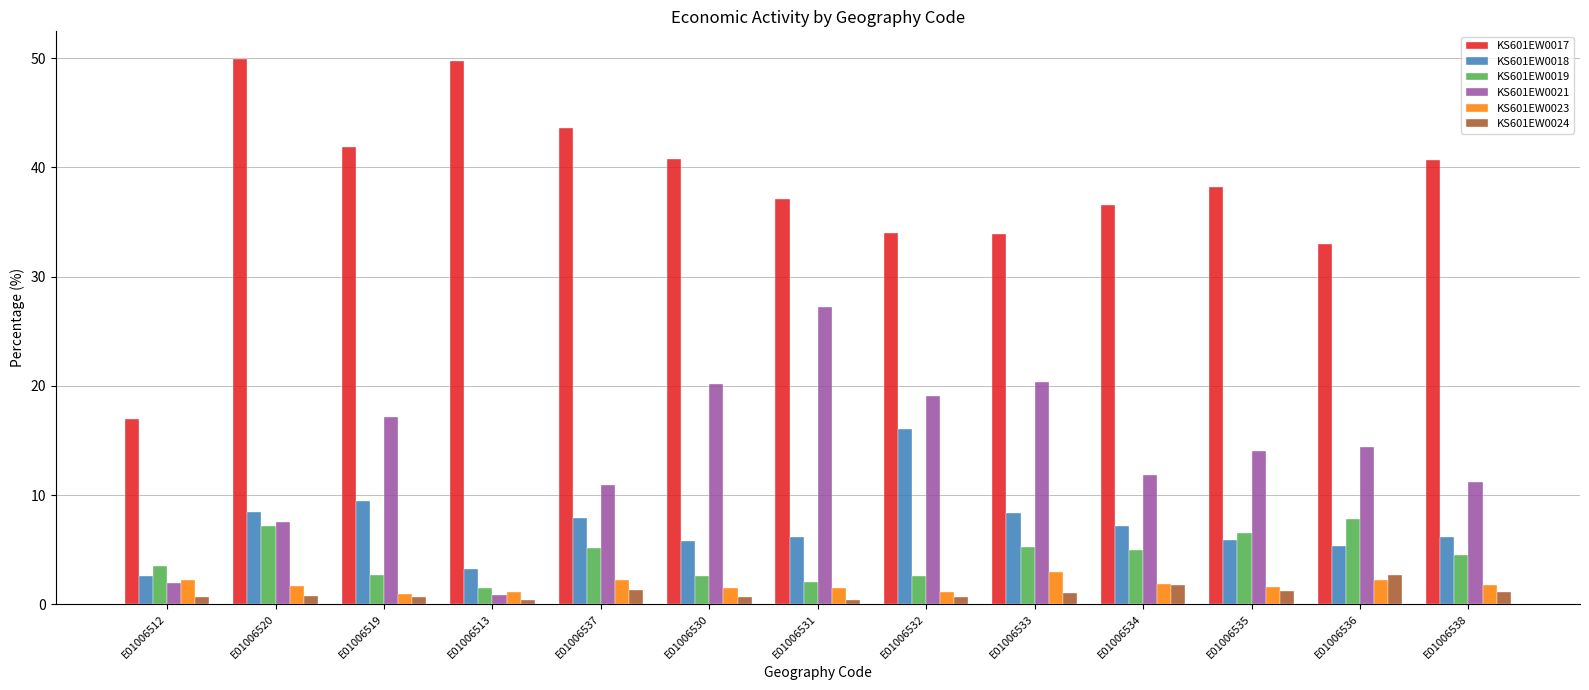

Count the number of data series in this chart.

6